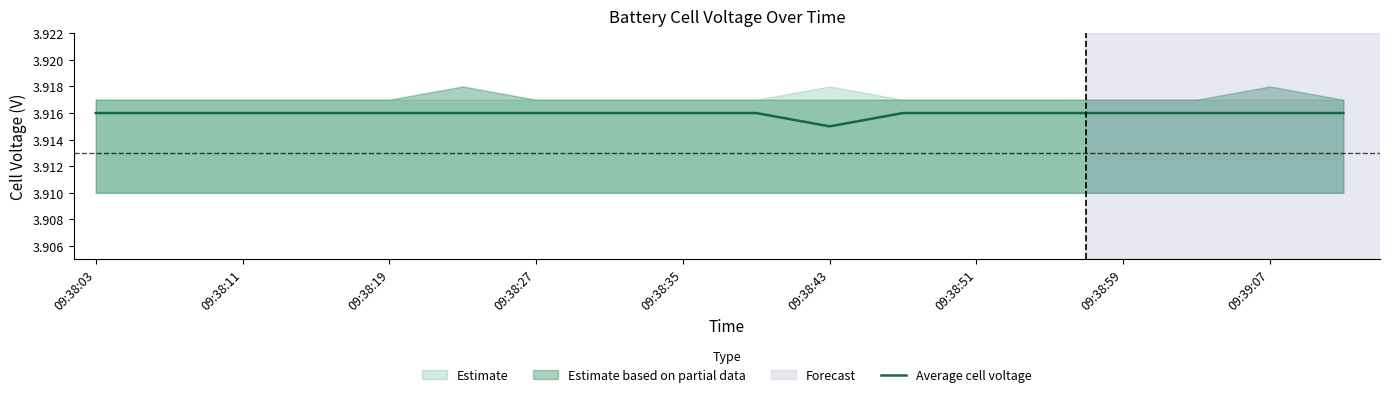

Which category has the lowest value in the Average cell voltage series?

09:38:43